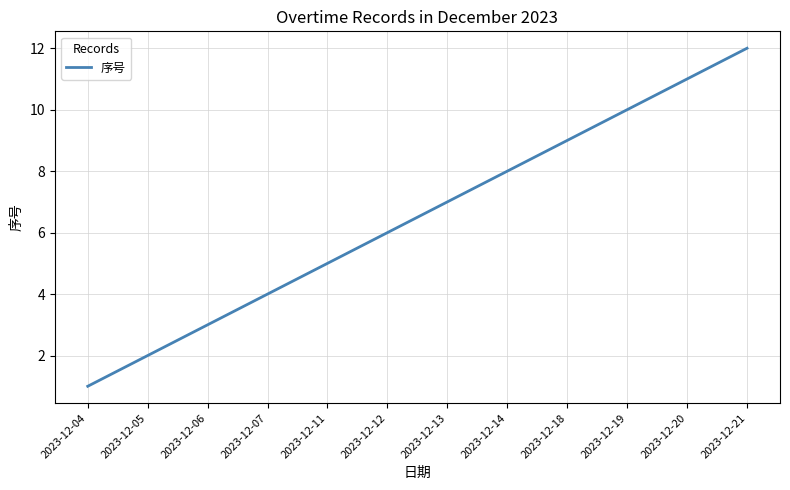

What is the difference between the maximum and minimum values?

11